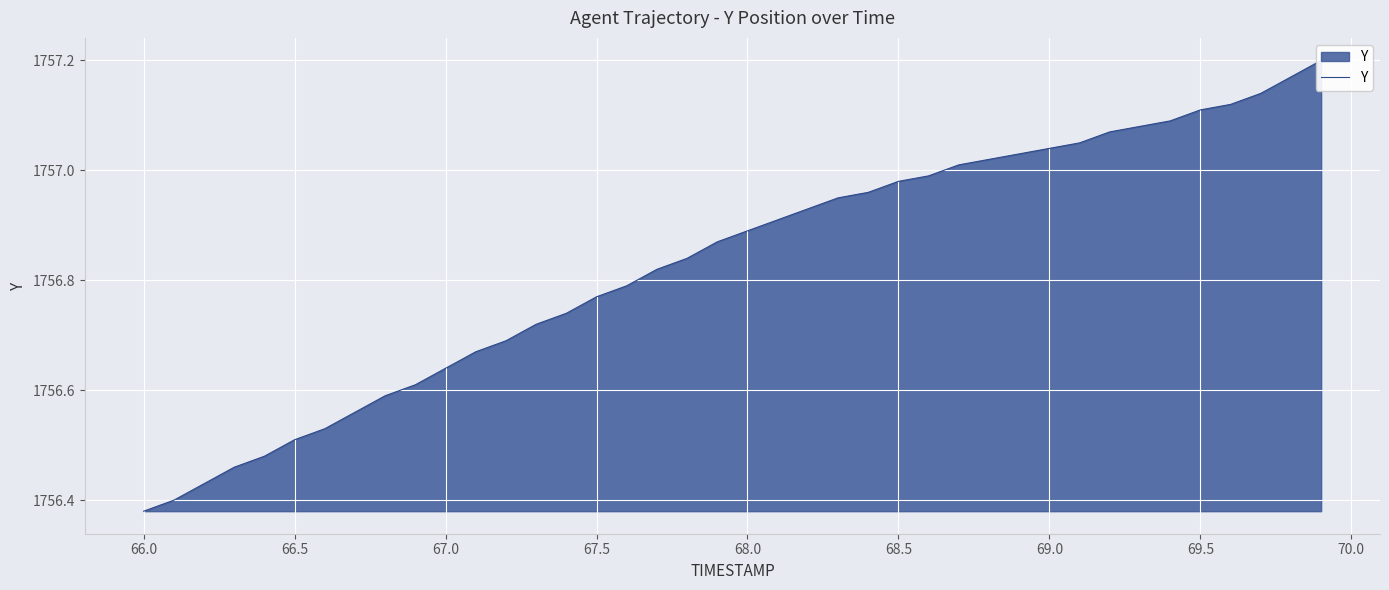

Reading left to right, what are all the values shown in this chart?

1756.4	1756.4	1756.4	1756.5	1756.5	1756.5	1756.5	1756.6	1756.6	1756.6	1756.6	1756.7	1756.7	1756.7	1756.7	1756.8	1756.8	1756.8	1756.8	1756.9	1756.9	1756.9	1756.9	1757.0	1757.0	1757.0	1757.0	1757.0	1757.0	1757.0	1757.0	1757.0	1757.1	1757.1	1757.1	1757.1	1757.1	1757.1	1757.2	1757.2